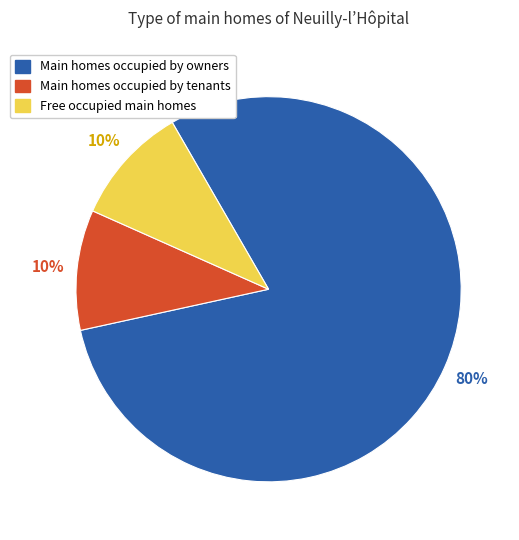

To the nearest percent, what is the average slice percentage?

33%